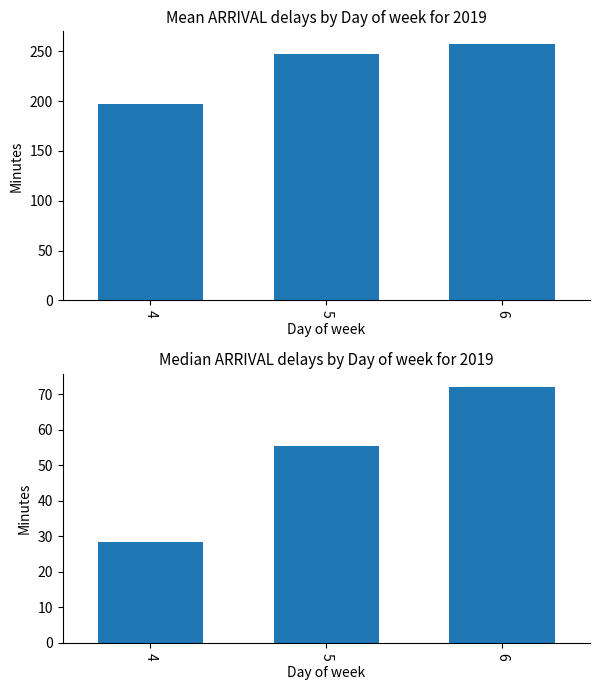

At which category is the sum across all series the highest?

6